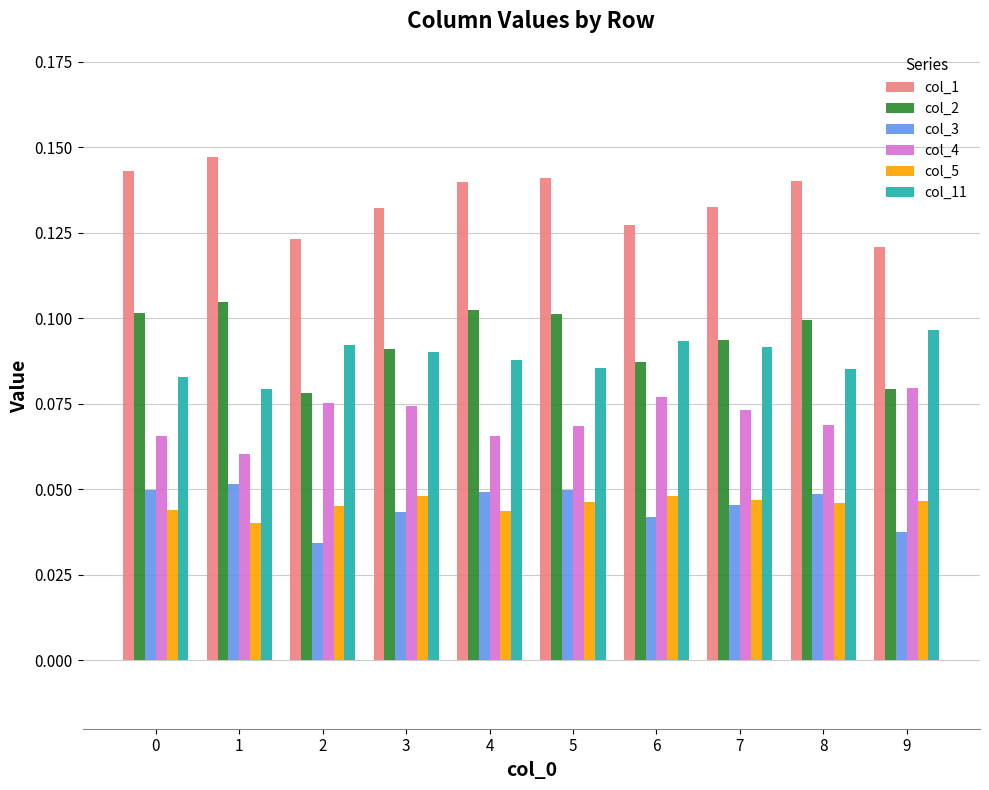

At how many categories does at least one series exceed 0?

10